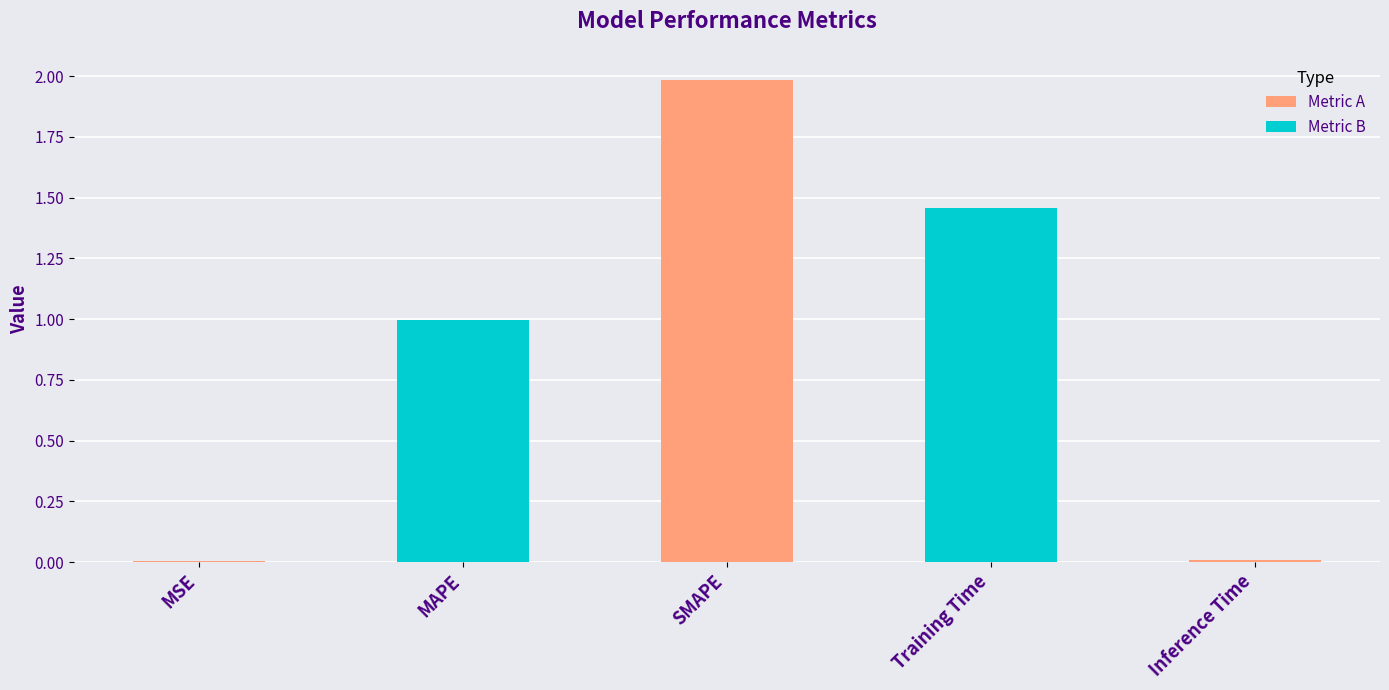

Between SMAPE and MAPE, which is larger?

SMAPE